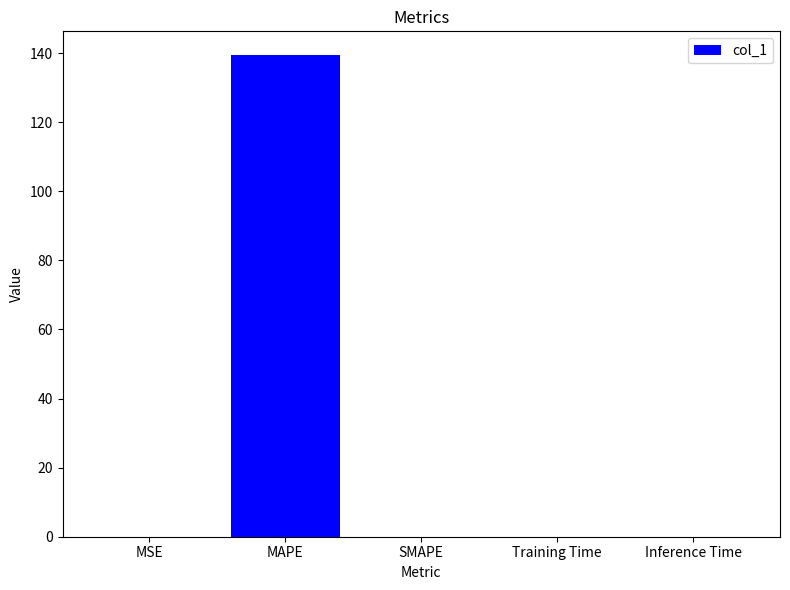

Which label corresponds to the largest value in the chart?

MAPE